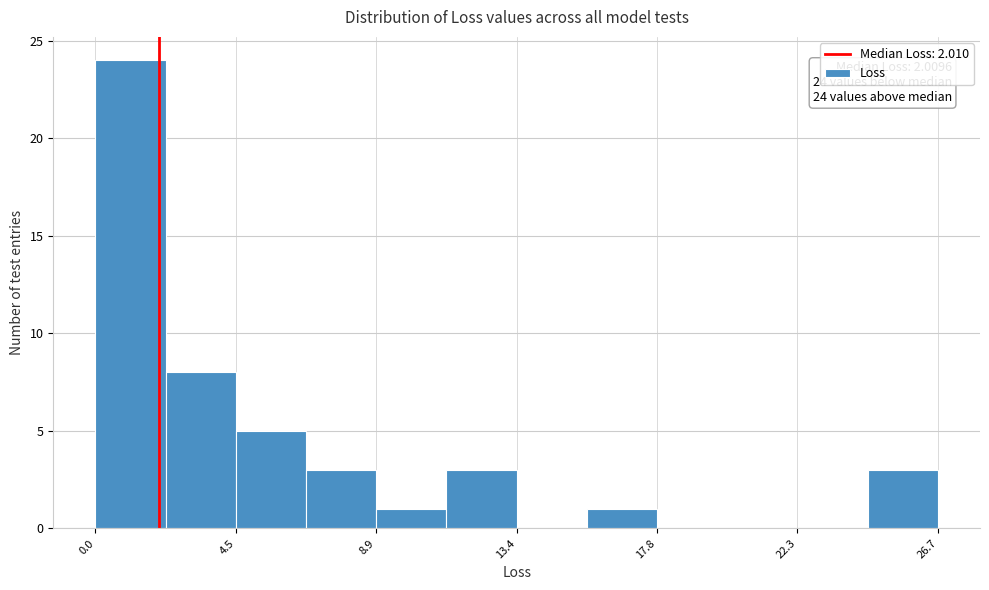

Over which range of the x-axis is the bar tallest?

0.0 to 2.0